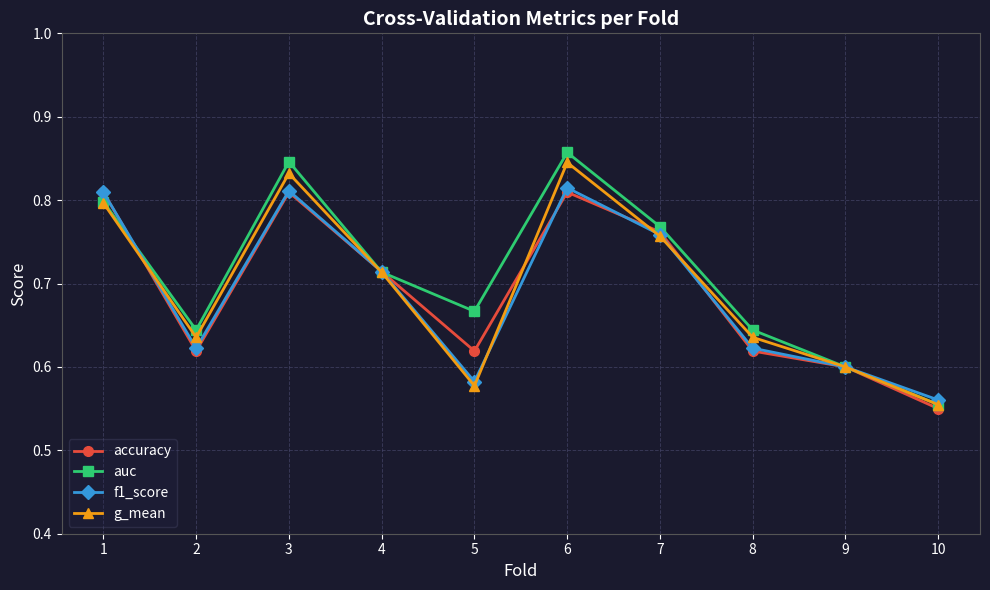

Is the value of auc at 2 greater than the value of accuracy at 2?

Yes